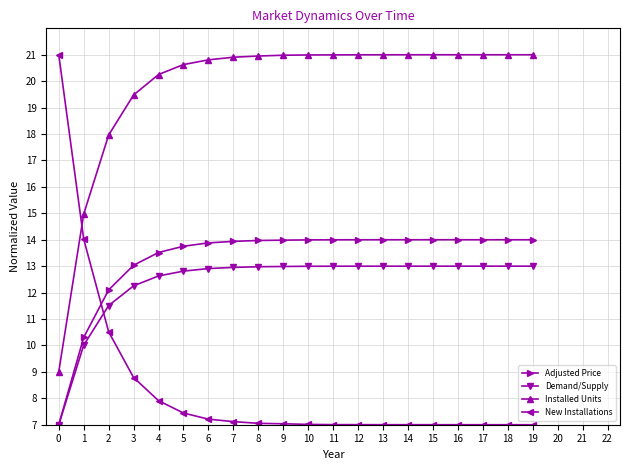

Which series has the largest total across all categories?

Installed Units